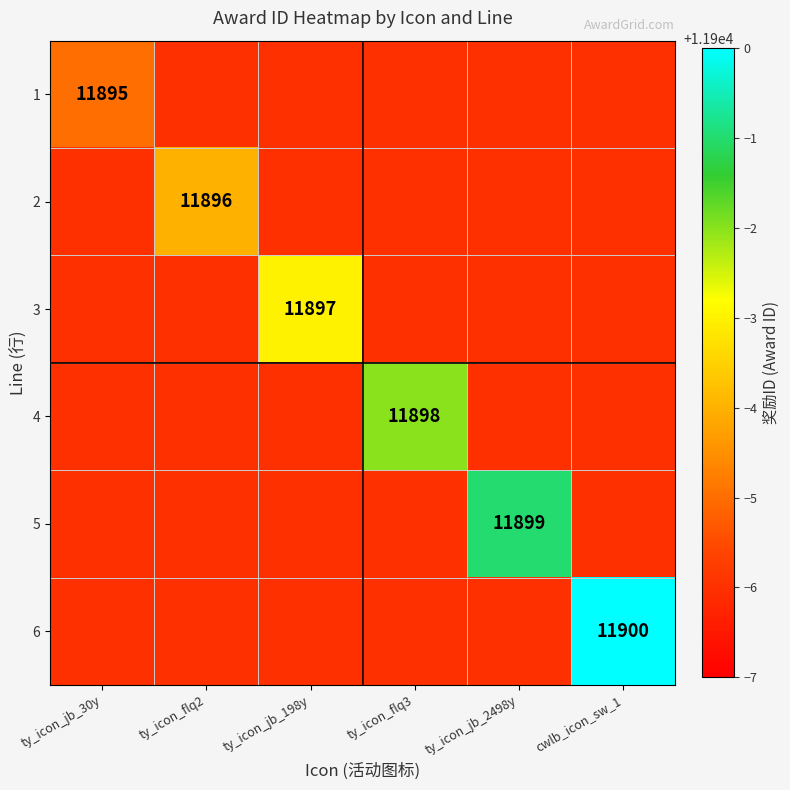

The value of 2 at ty_icon_flq2 is 19542. True or false?

False